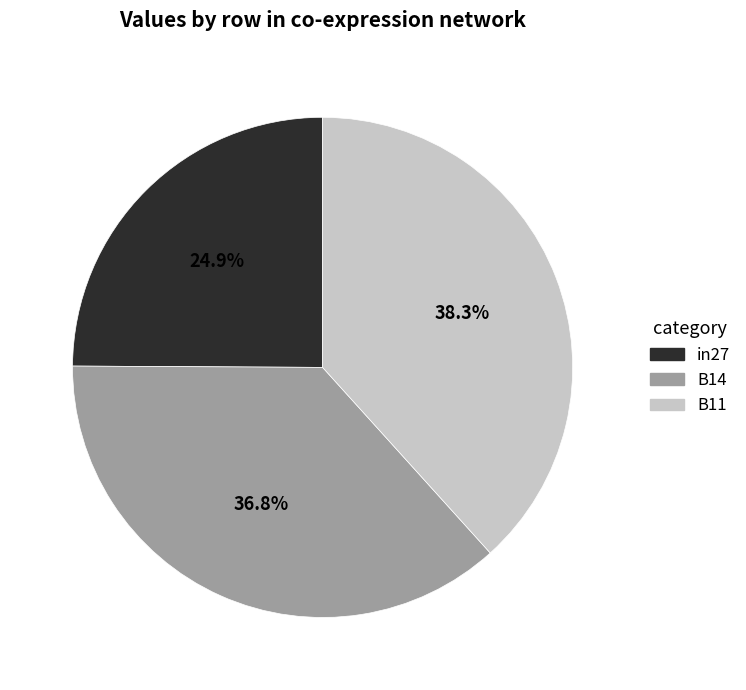

Does B11 represent more than half of the total?

No